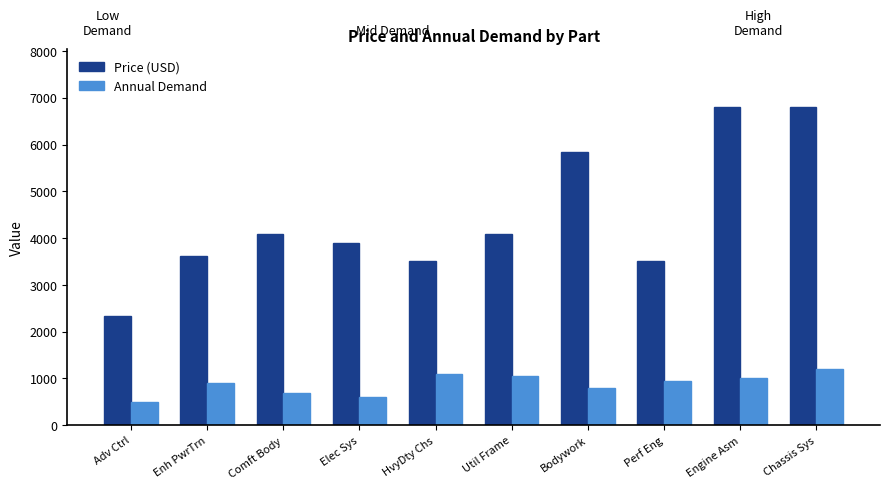

Reading right to left, what are all the values shown in this chart?

Price (USD): Chassis Sys=6808	Engine Asm=6808	Perf Eng=3501	Bodywork=5835	Util Frame=4084	HvyDty Chs=3501	Elec Sys=3890	Comft Body=4084	Enh PwrTrn=3618	Adv Ctrl=2334
Annual Demand: Chassis Sys=1200	Engine Asm=1000	Perf Eng=950	Bodywork=800	Util Frame=1050	HvyDty Chs=1100	Elec Sys=600	Comft Body=700	Enh PwrTrn=900	Adv Ctrl=500